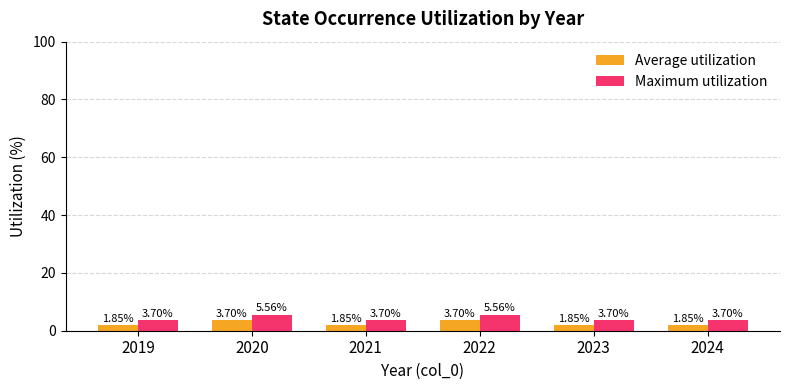

Which series has the largest total across all categories?

Maximum utilization